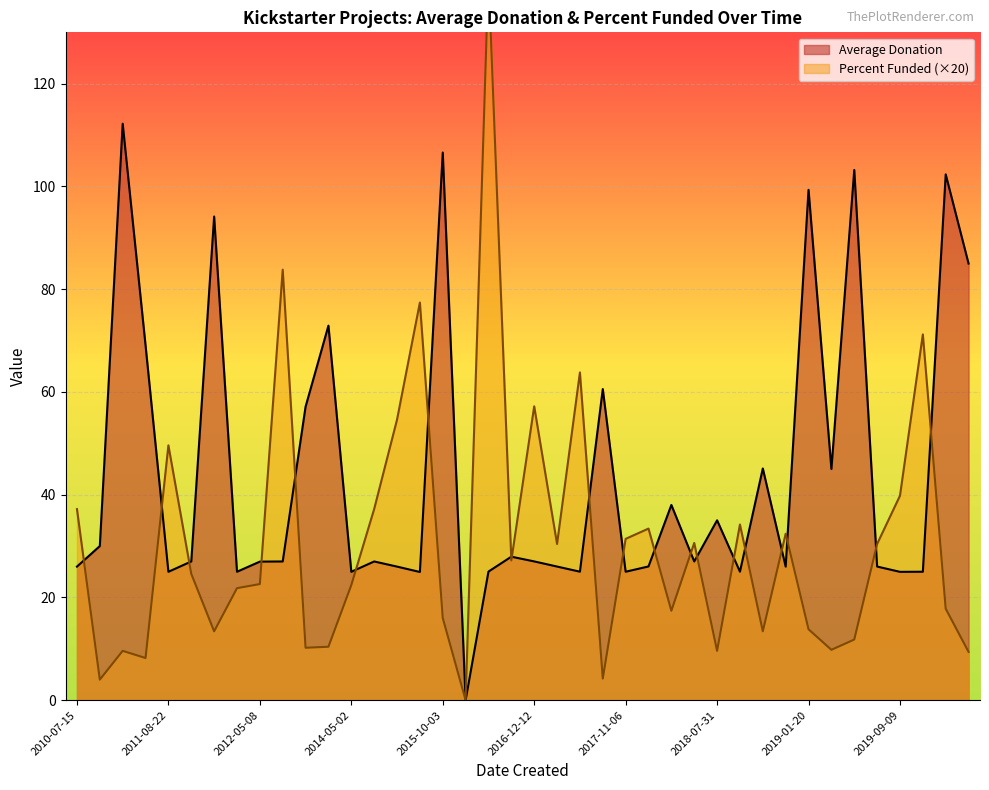

The value of Average Donation at 2019-09-09 is 14.1. True or false?

False